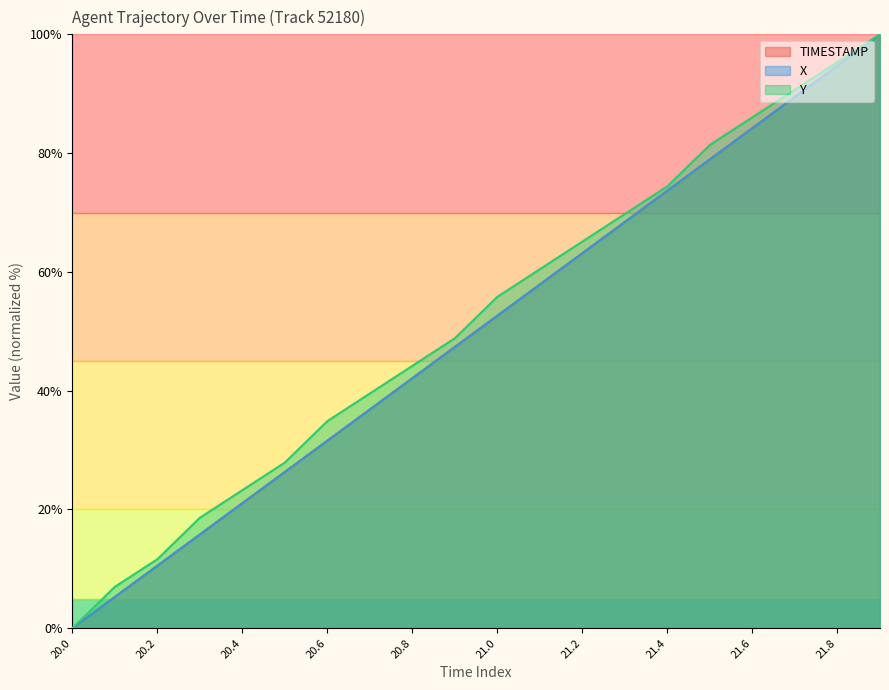

What is the highest value of the Y series?

100.0